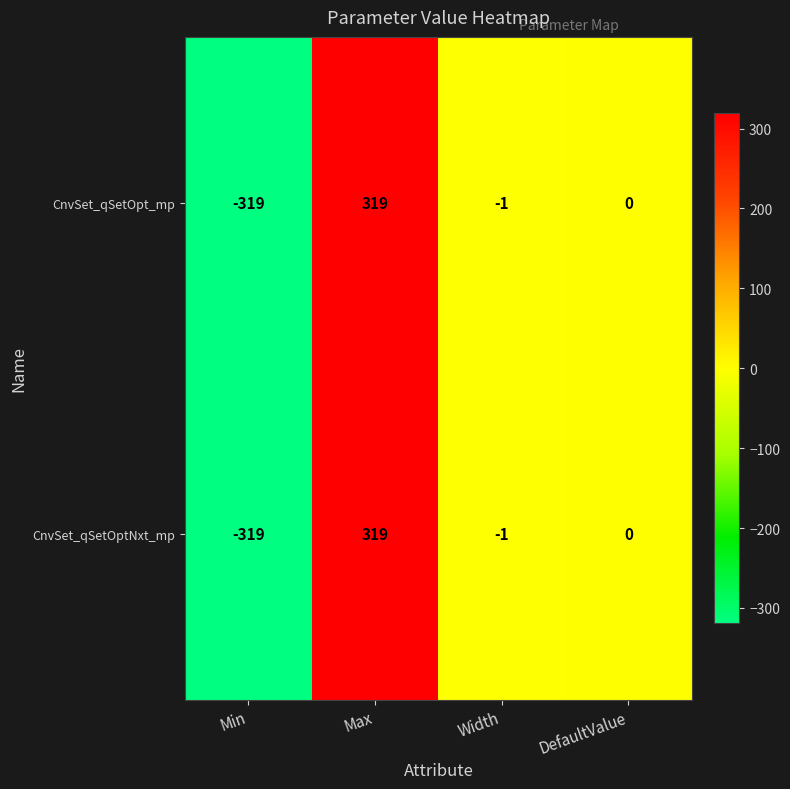

What is the difference between the CnvSet_qSetOpt_mp values at Width and Max?

320